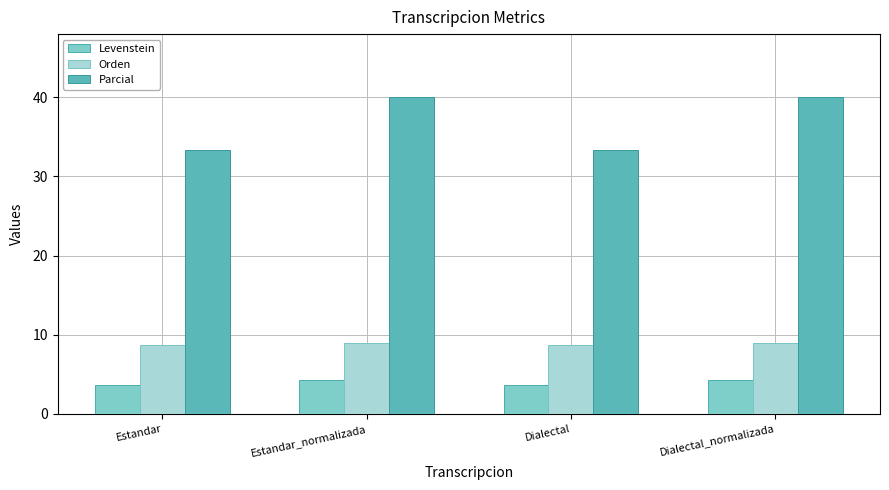

How many bars are there in each group?

3